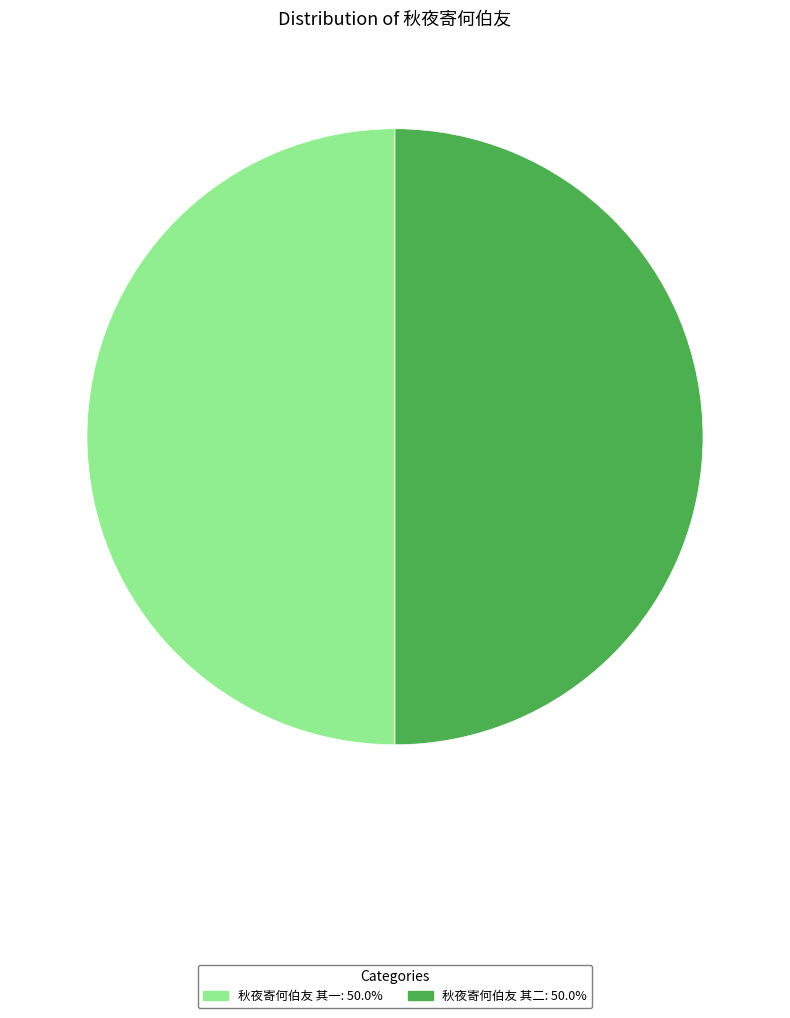

Do 秋夜寄何伯友 其二 and 秋夜寄何伯友 其一 together represent more than half of the pie?

Yes